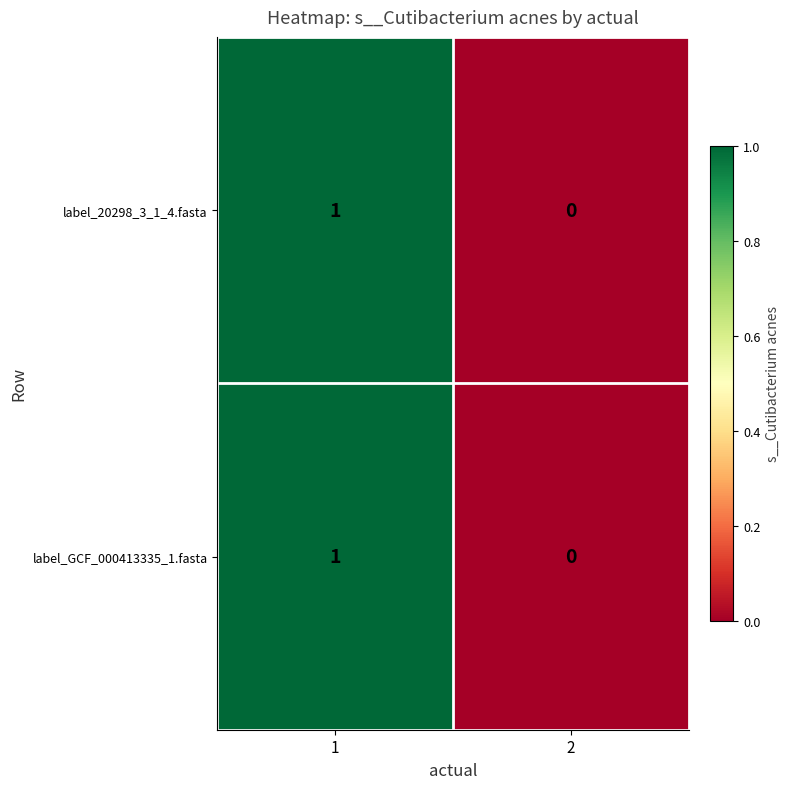

True or false: label_GCF_000413335_1.fasta has a value of 1 at 1.

True